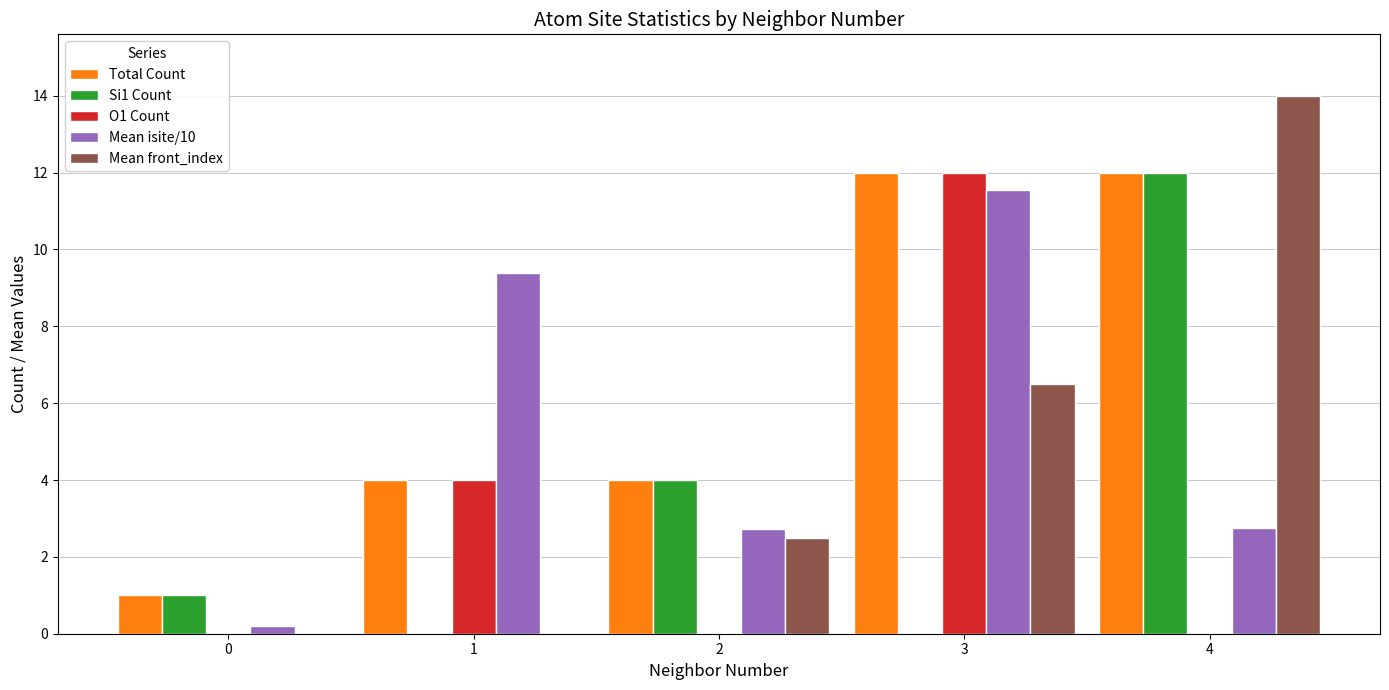

What is the sum of the Total Count values at 2 and 4?

16.0